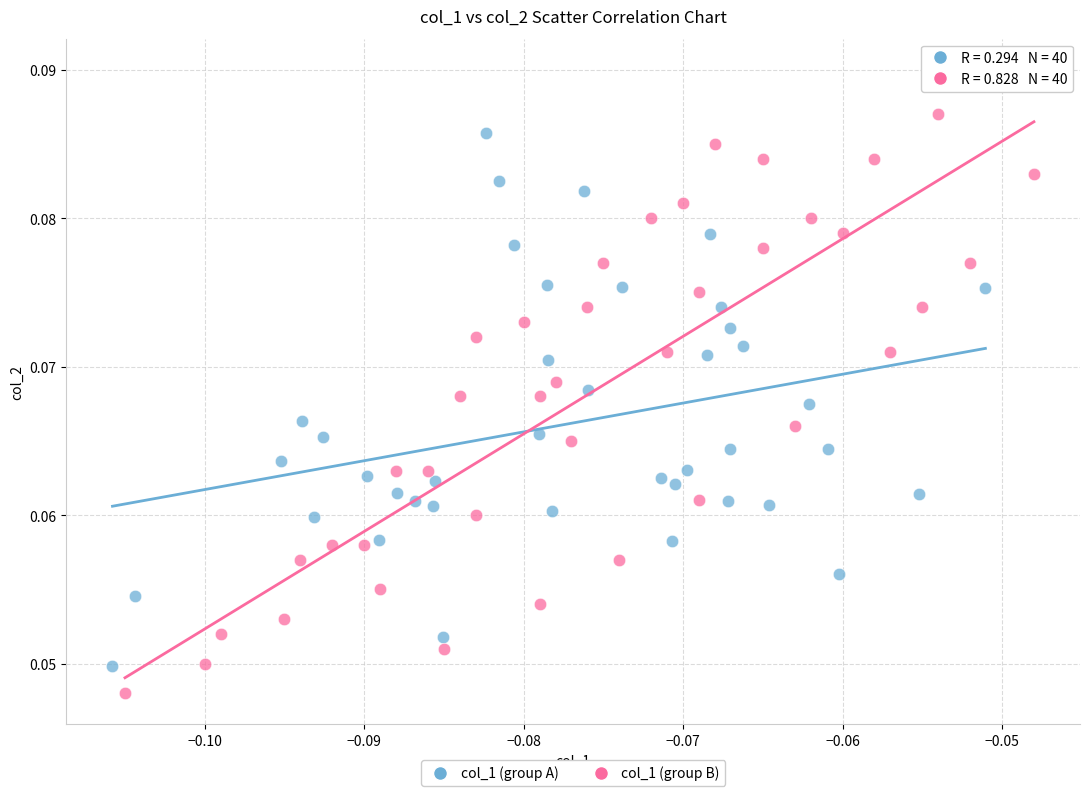

Which series reaches the maximum Y coordinate?

col_1 (group B)